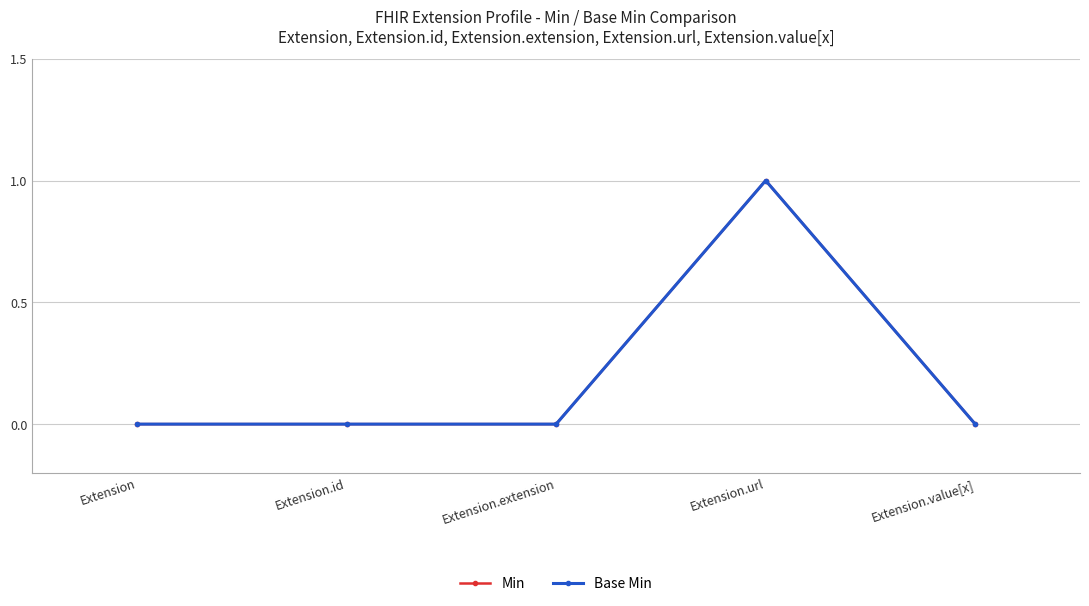

What is the label of the 2nd point from the right?

Extension.url